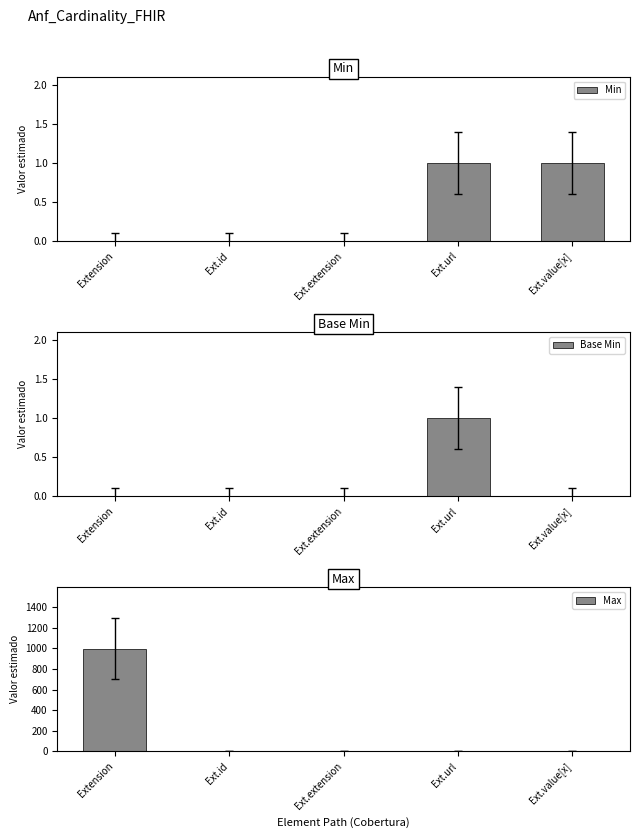

Which series changed the most between Extension and Ext.value[x]?

Max